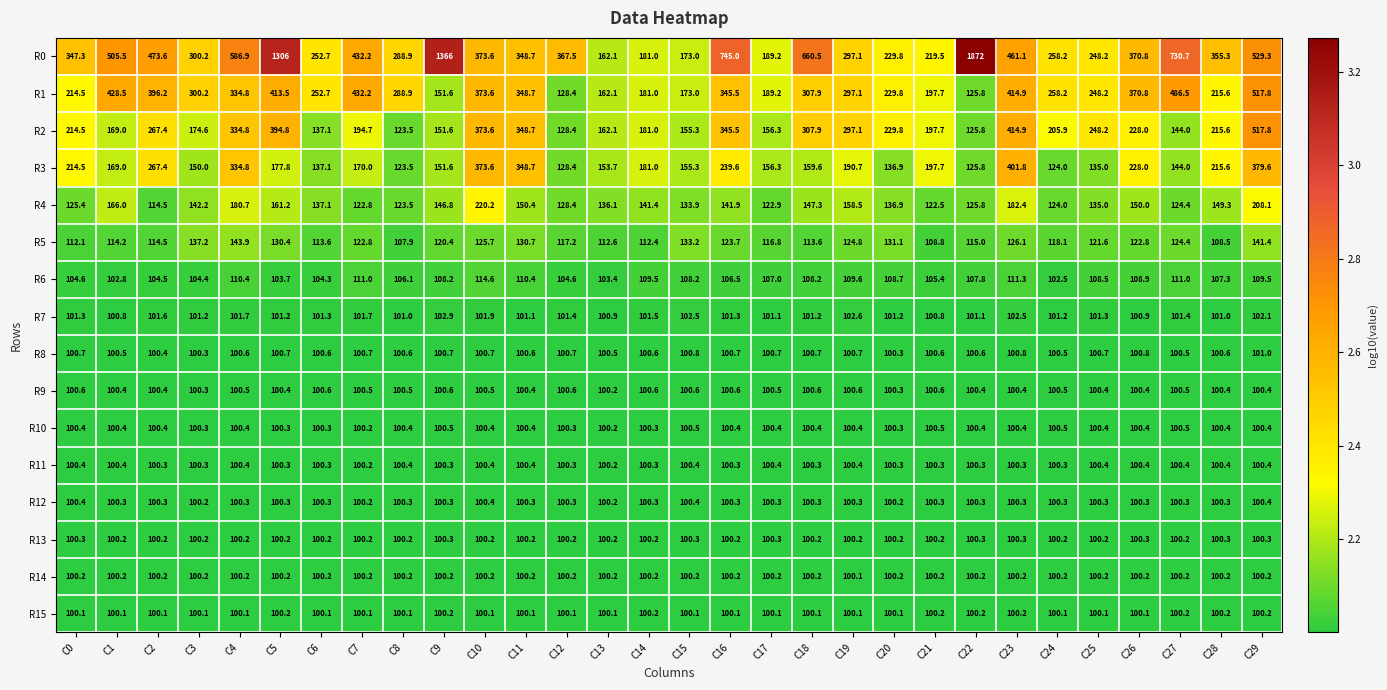

What is the highest value of the R10 series?

100.5